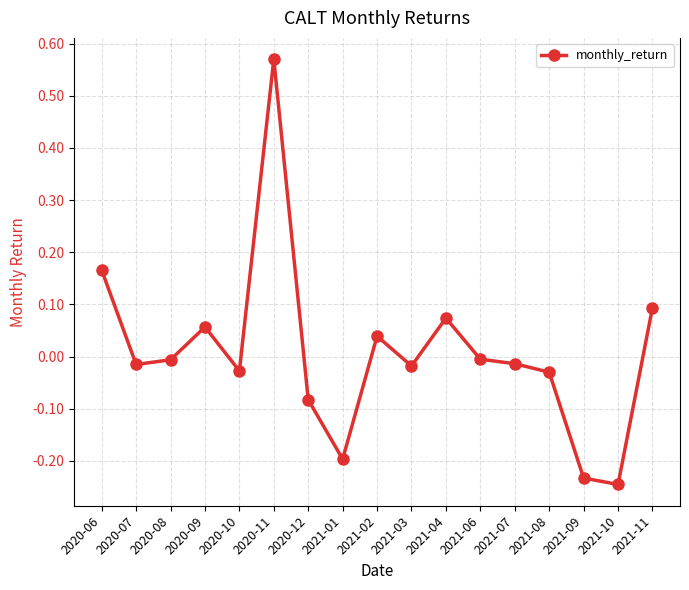

The value at 2021-07 is -0.0. True or false?

True